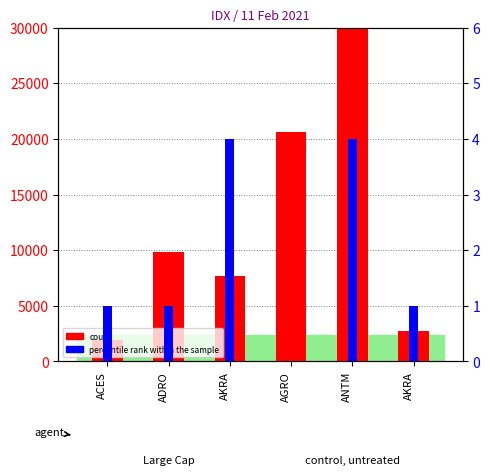

Which series changed the most between AKRA and ANTM?

count